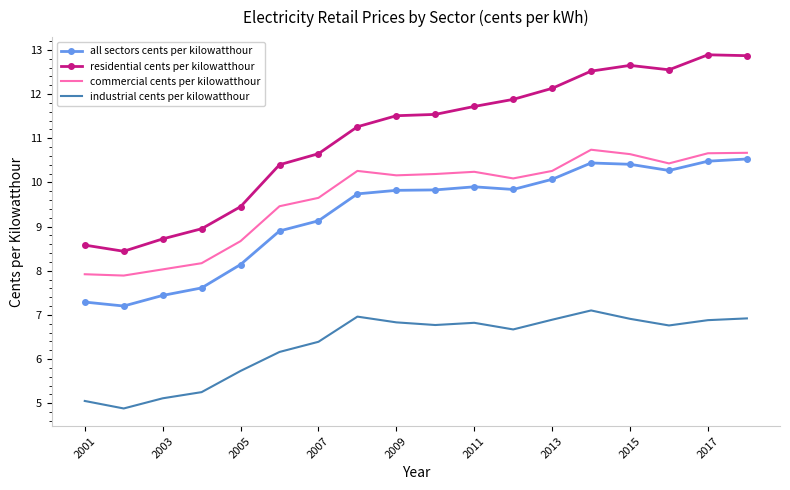

What is the difference between the maximum and minimum values in the industrial cents per kilowatthour series?

2.2